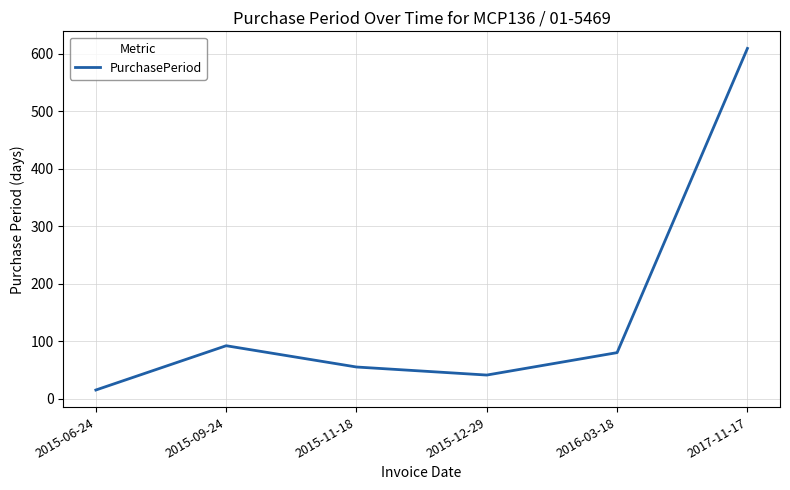

Which category has the highest value across all series?

2017-11-17